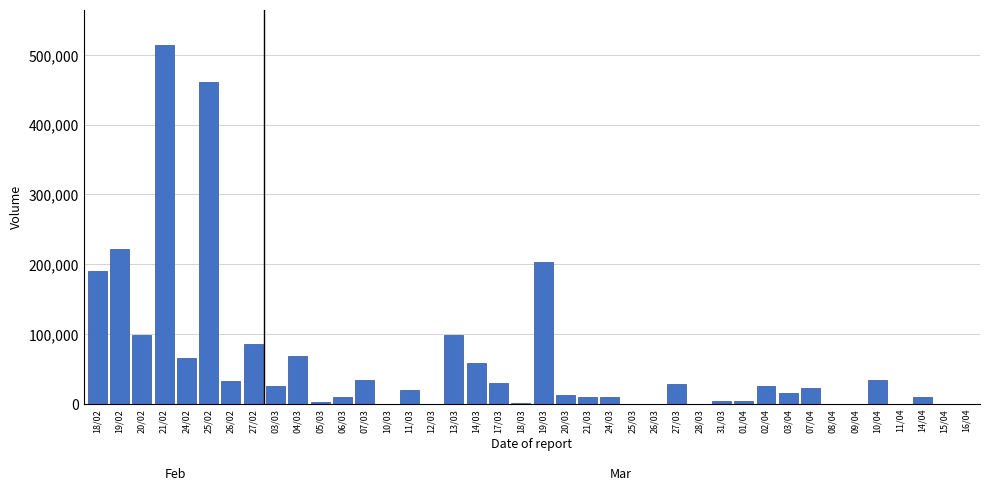

At which label is the value closest to 257000?

19/02